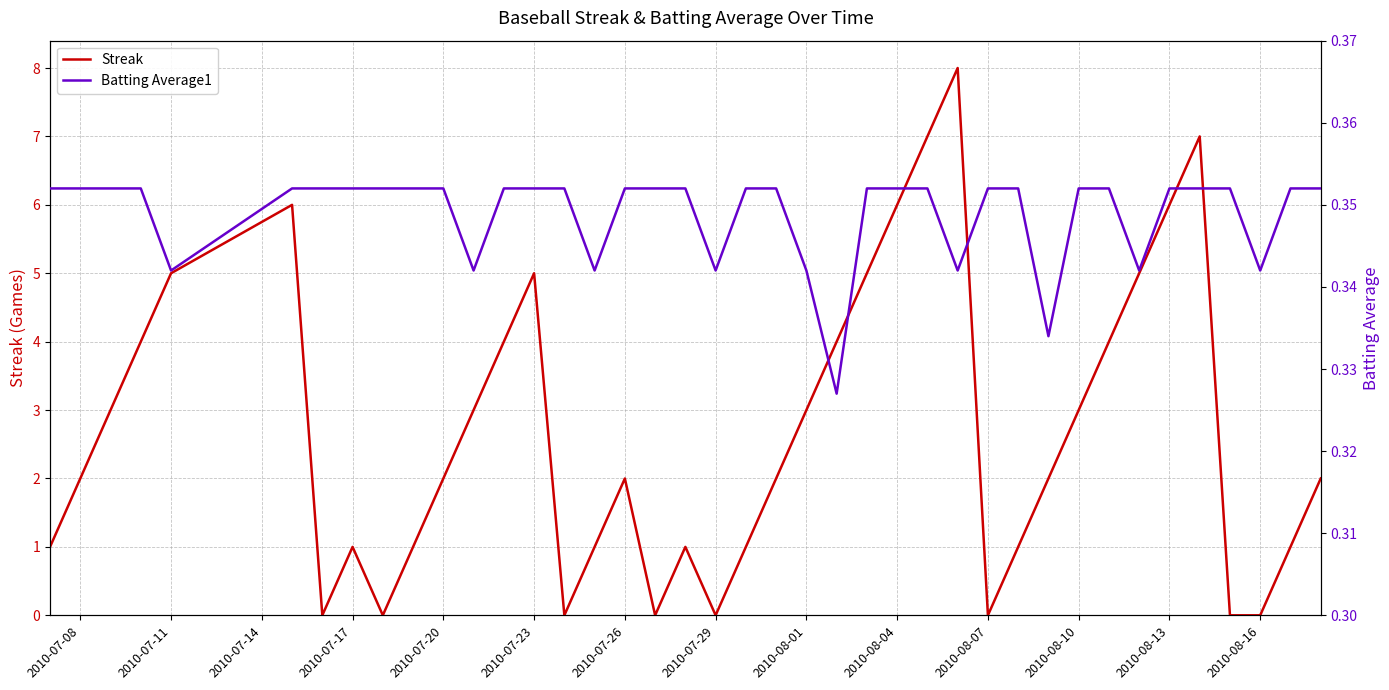

What is the maximum value for Streak?

8